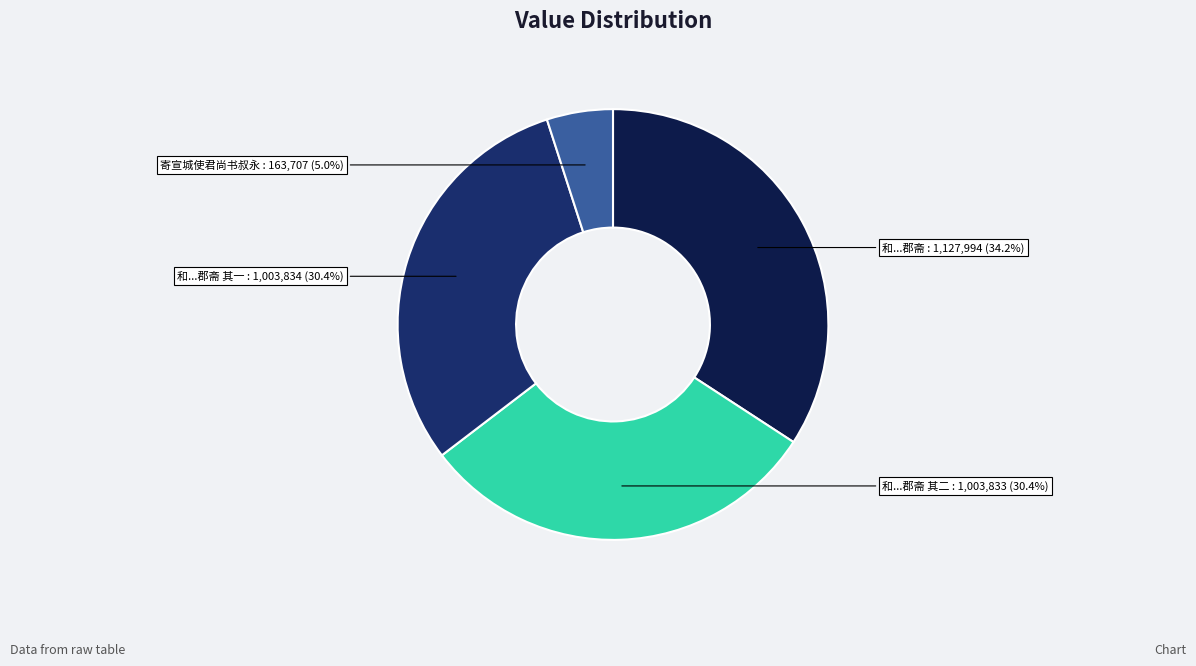

Does any single category account for the majority?

No